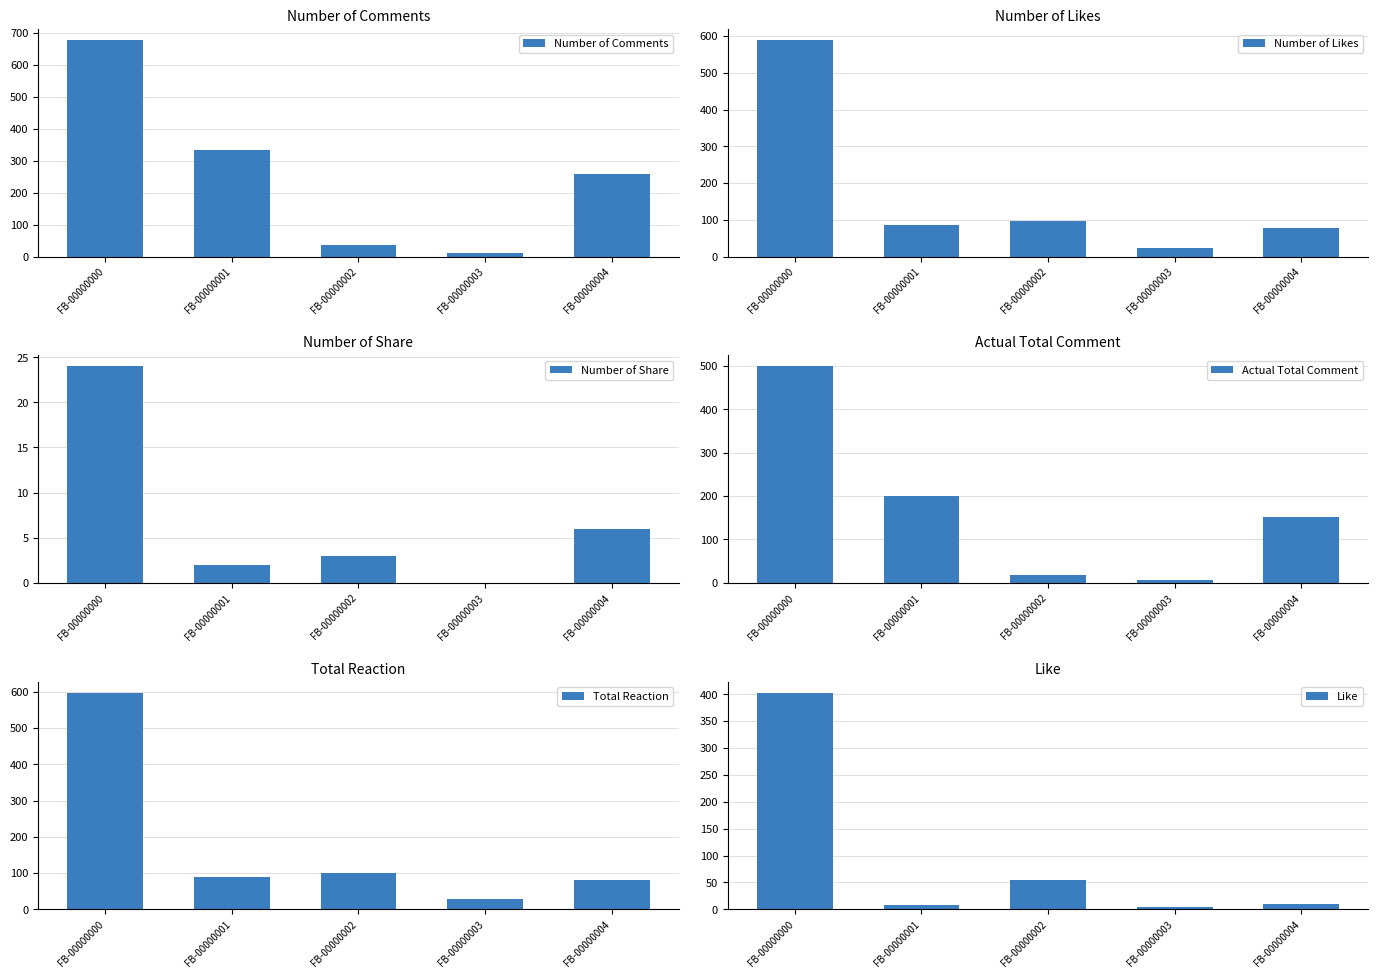

What is the sum of the Number of Comments values at FB-00000002 and FB-00000001?

371